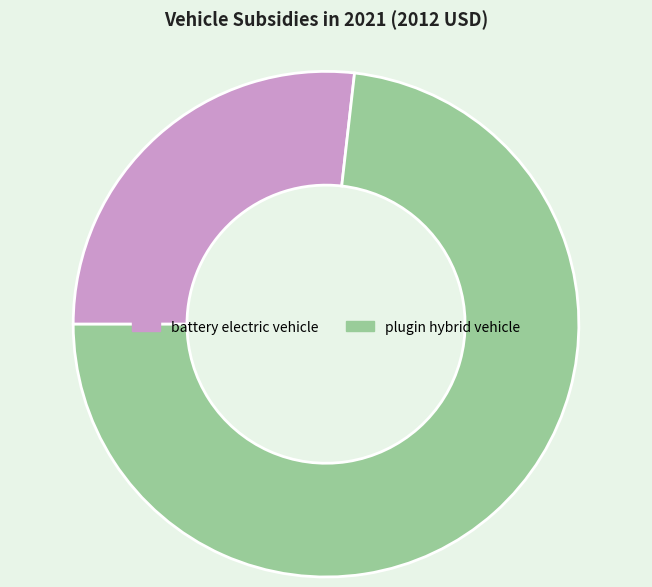

Rank the categories by value from highest to lowest.

plugin hybrid vehicle, battery electric vehicle